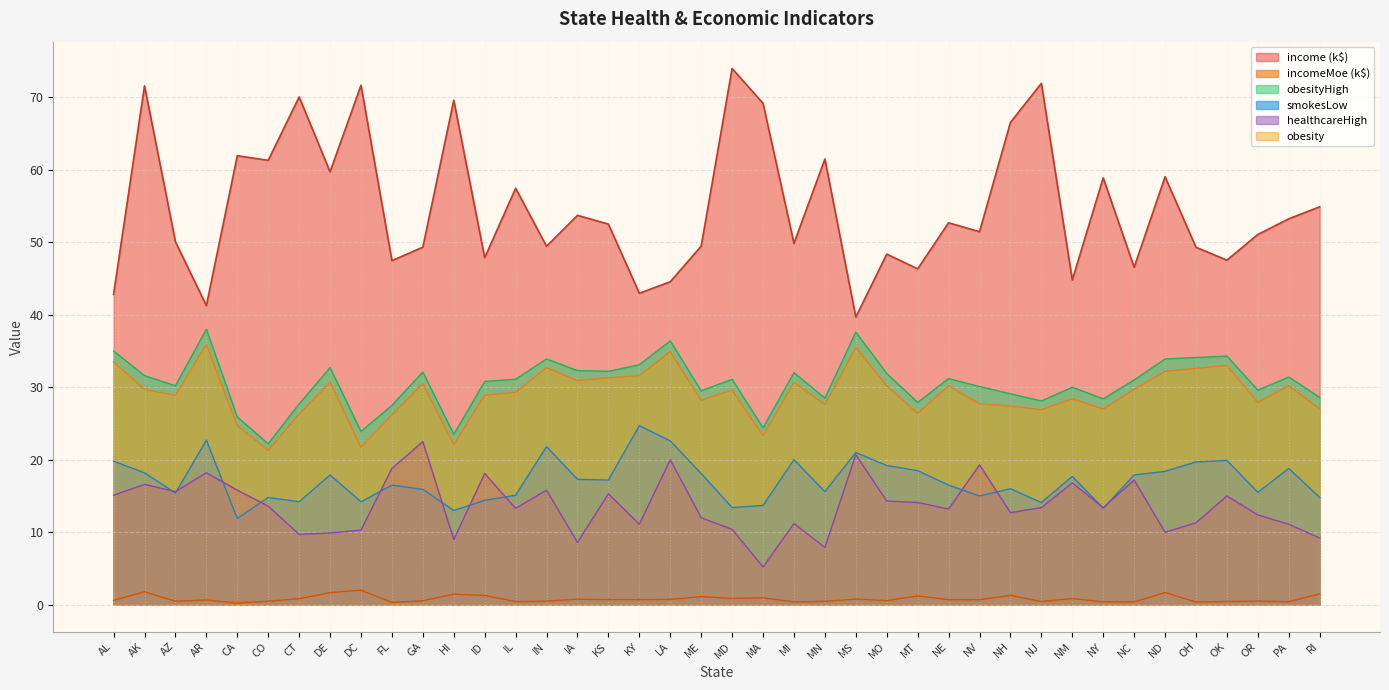

List the series in order of their peak value, highest first.

income (k$), obesityHigh, obesity, smokesLow, healthcareHigh, incomeMoe (k$)